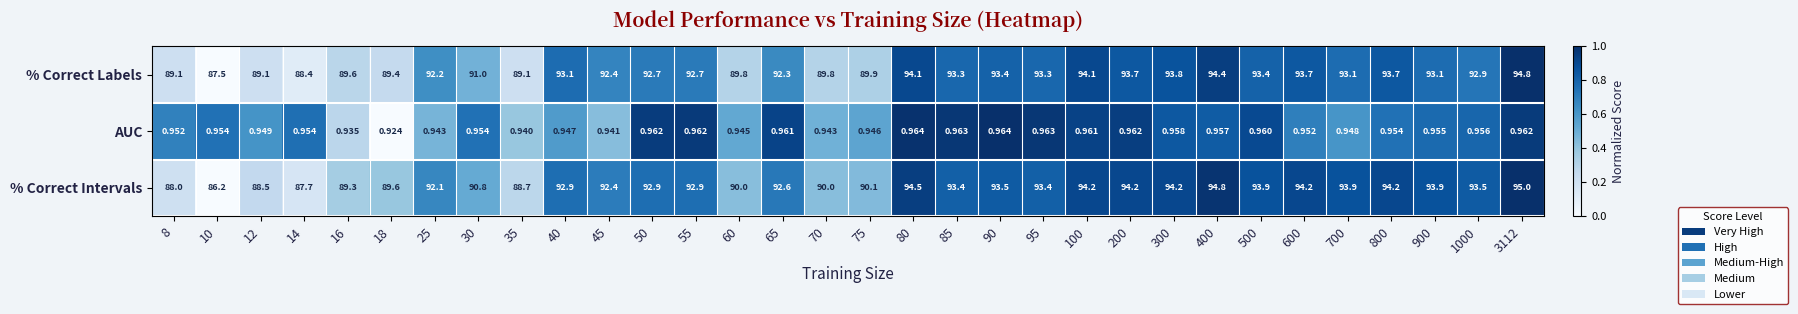

Is the value of % Correct Labels at 65 greater than the value of % Correct Intervals at 500?

No